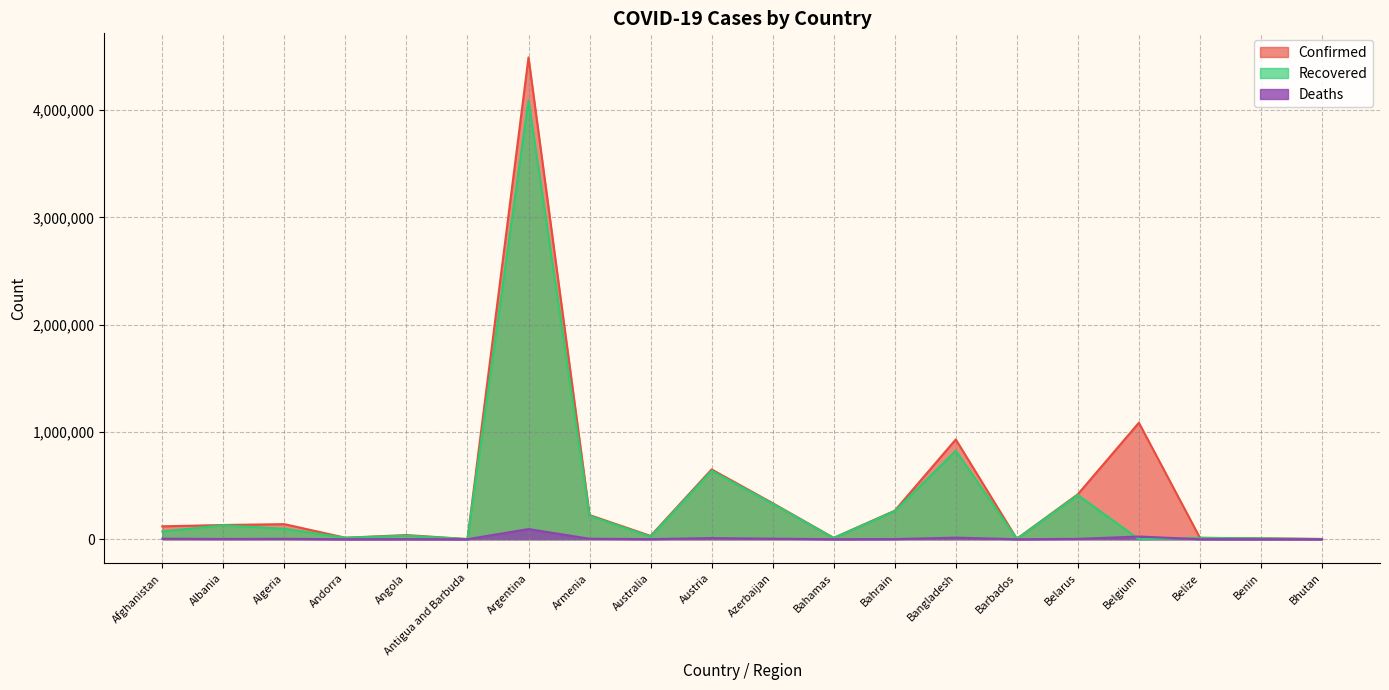

Which category has the highest value in the Confirmed series?

Argentina